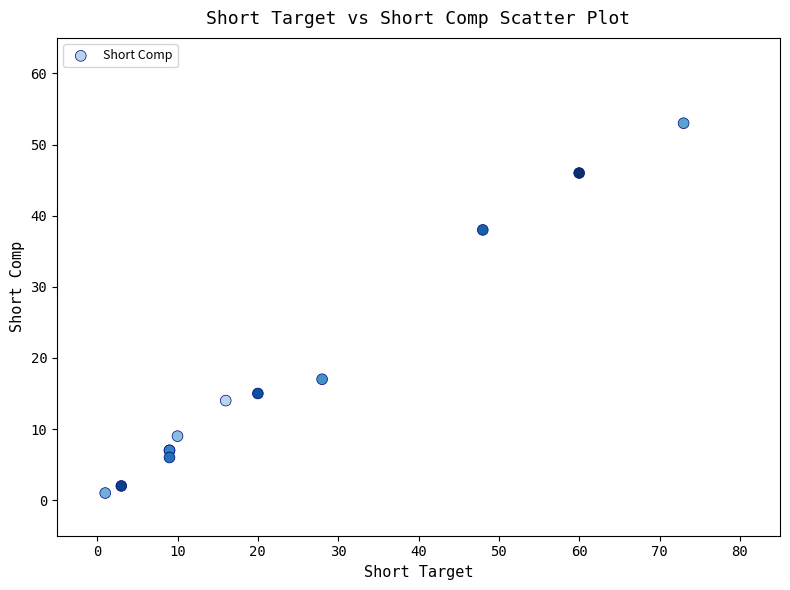

What Y value in the scatter plot is closest to 27?

17